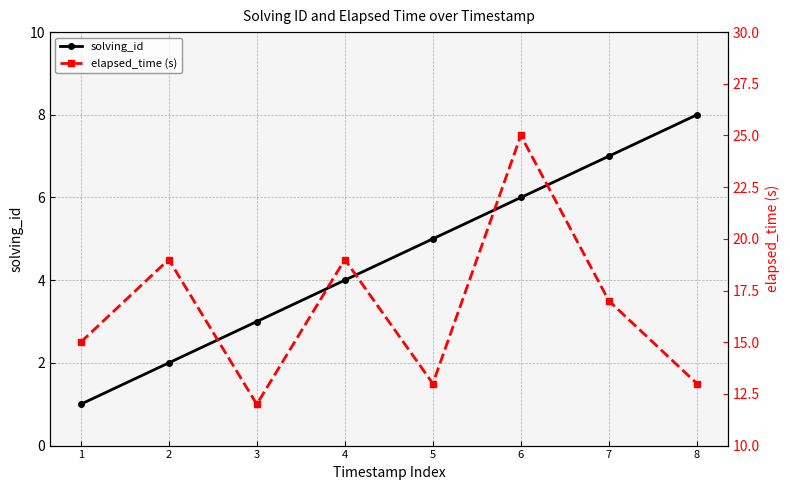

Where does the solving_id series first go above 5?

6